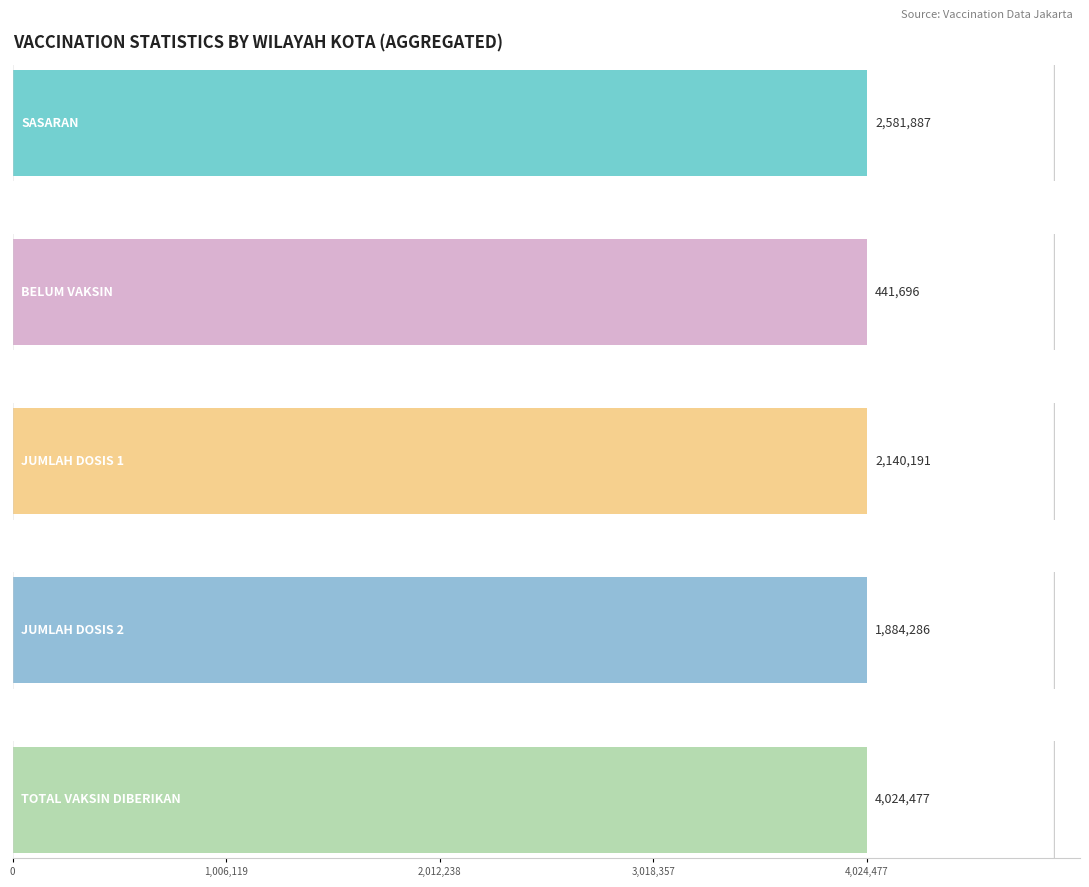

How many bars are there in each group?

5